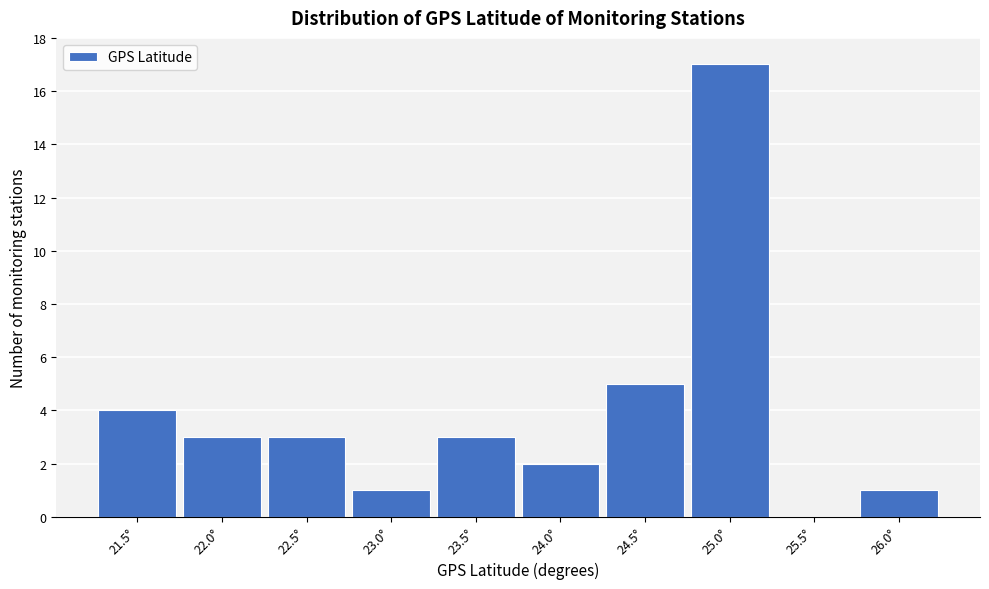

Reading right to left, extract all data points from this chart.

26.0°=1	25.5°=0	25.0°=17	24.5°=5	24.0°=2	23.5°=3	23.0°=1	22.5°=3	22.0°=3	21.5°=4